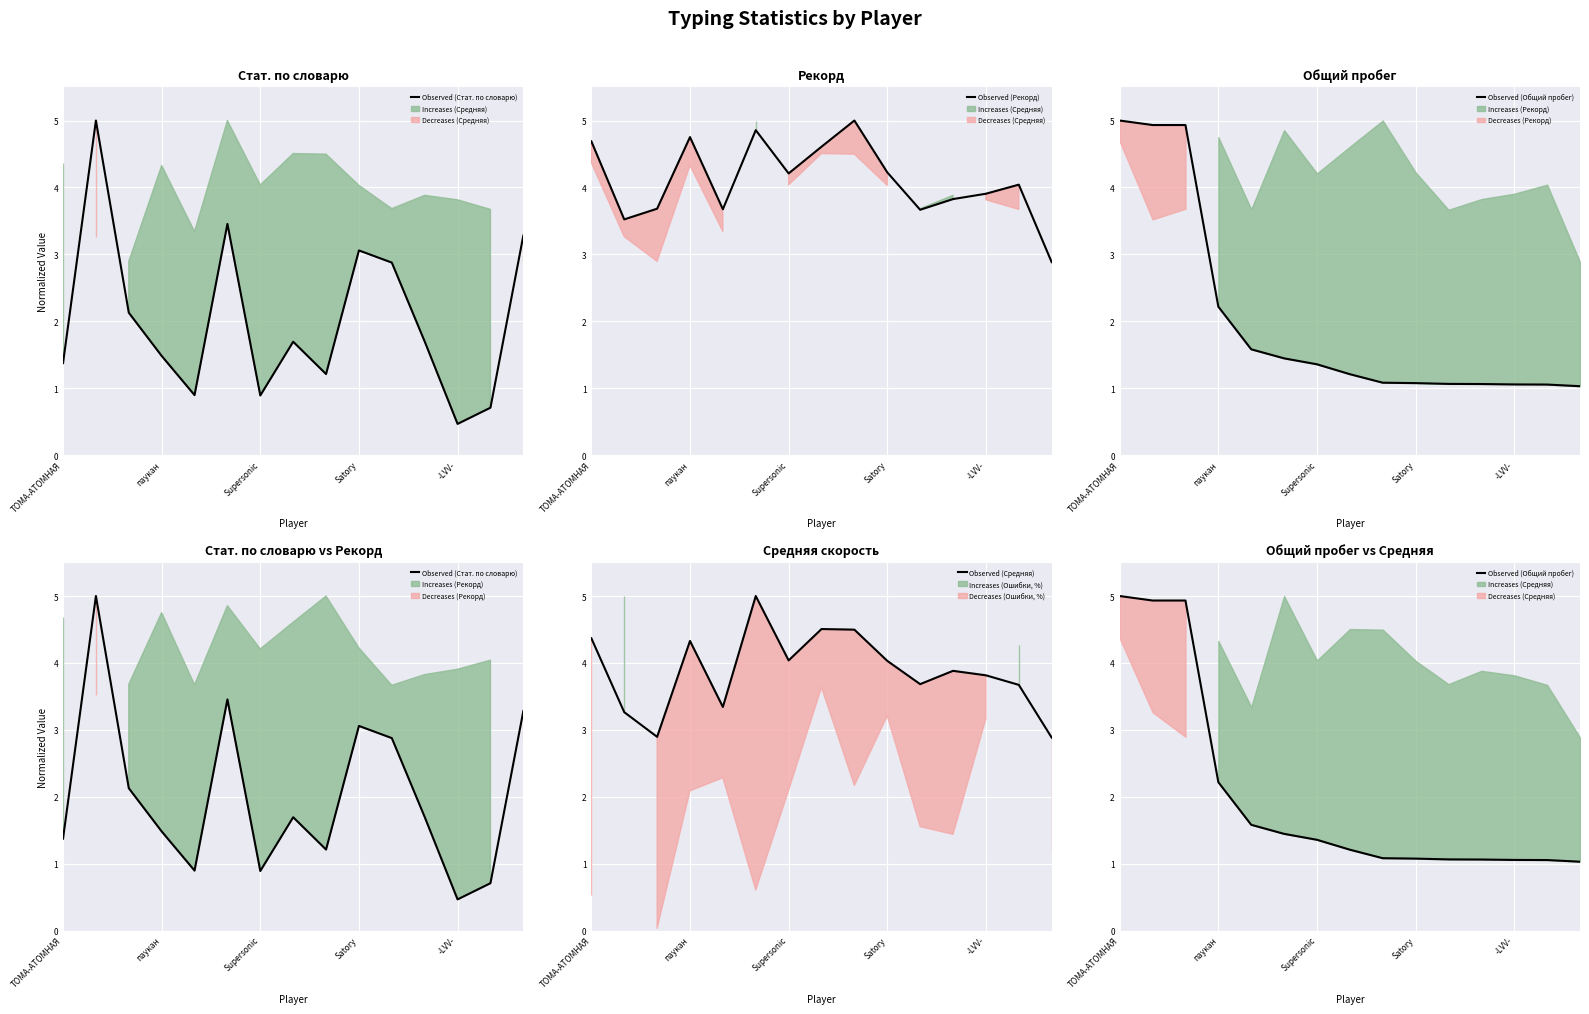

How many distinct data groups are displayed?

4